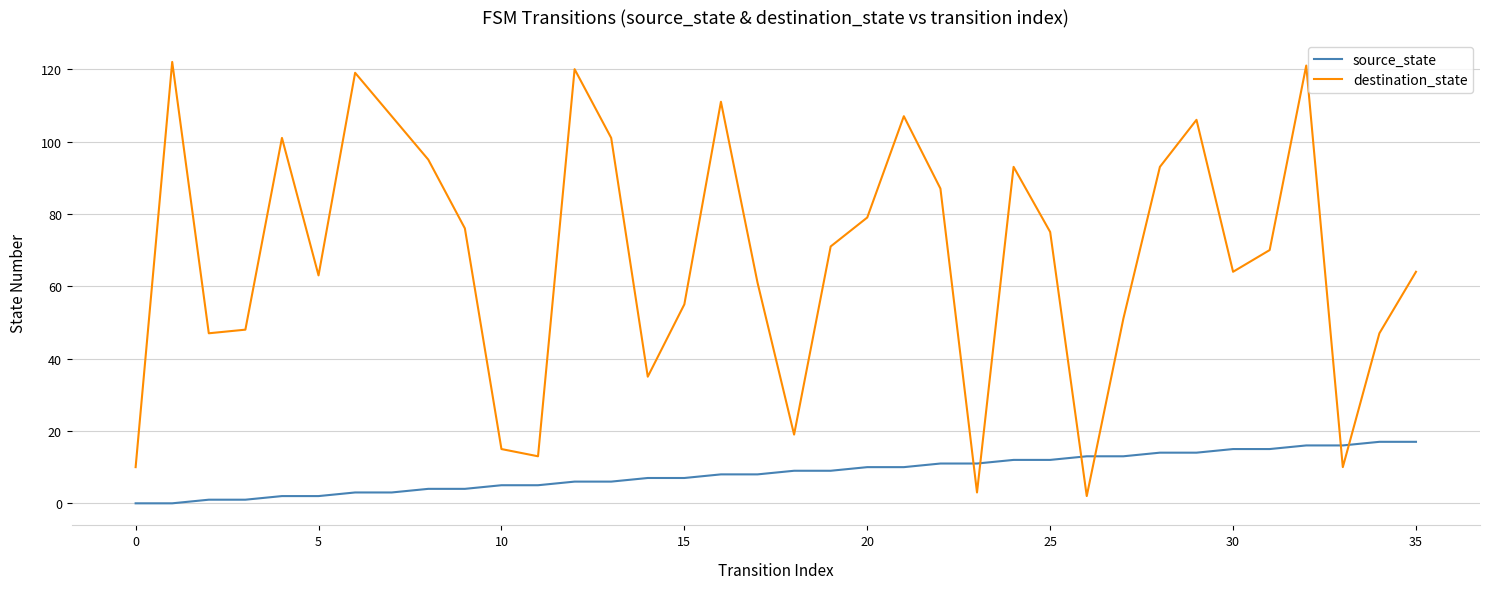

What are all the series names shown in the legend?

source_state, destination_state